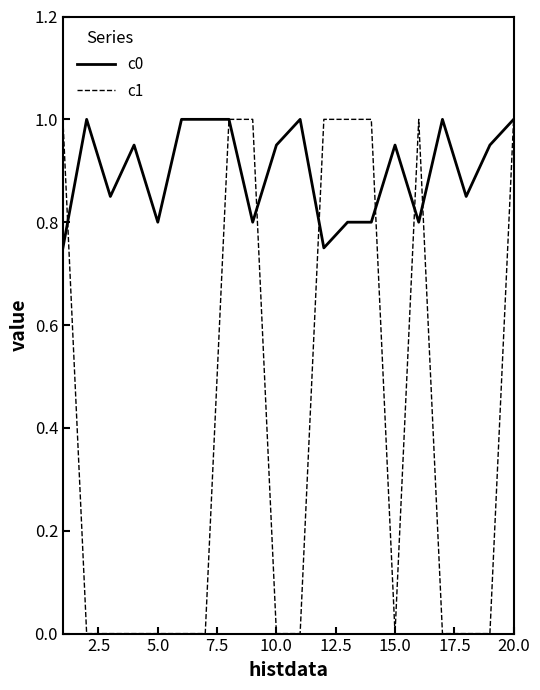

What is the highest value of the c0 series?

1.0